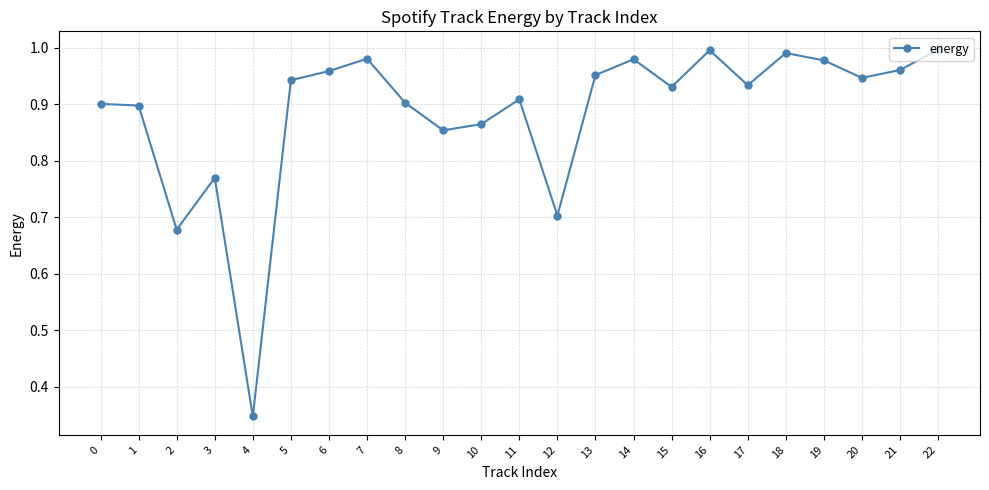

What is the sum of all values?

20.4